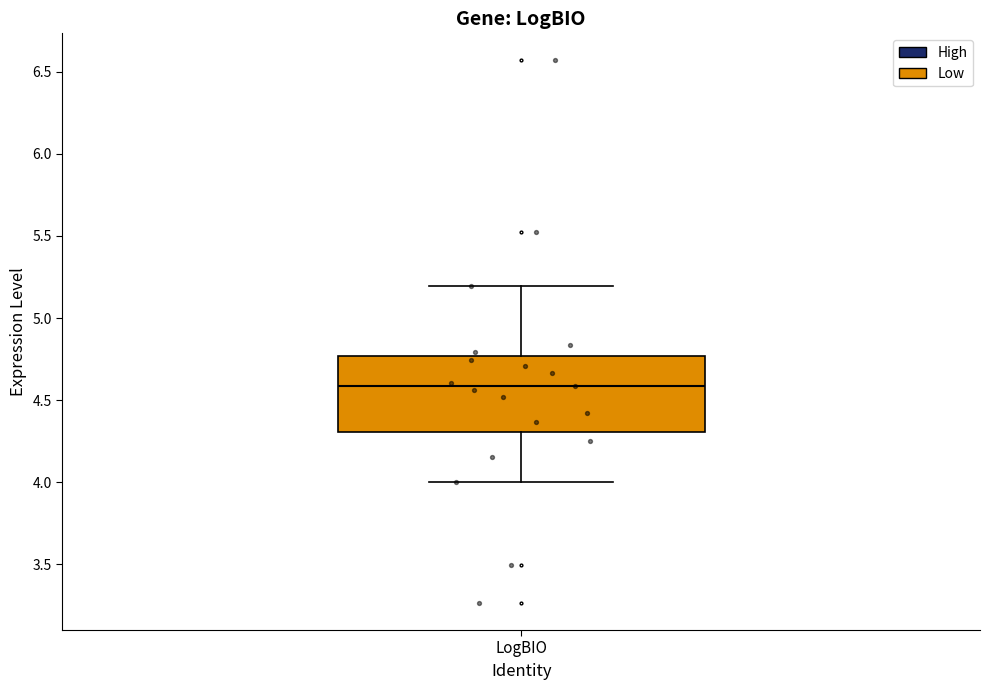

Transcribe this box plot: give where the median line is, the range the box spans, and where the two whiskers end, as read against the y-axis. The values are not printed on the chart, so give them approximately, as read against the axis.

median 4.60, box 4.30 to 4.75, whiskers 4.00 to 5.20